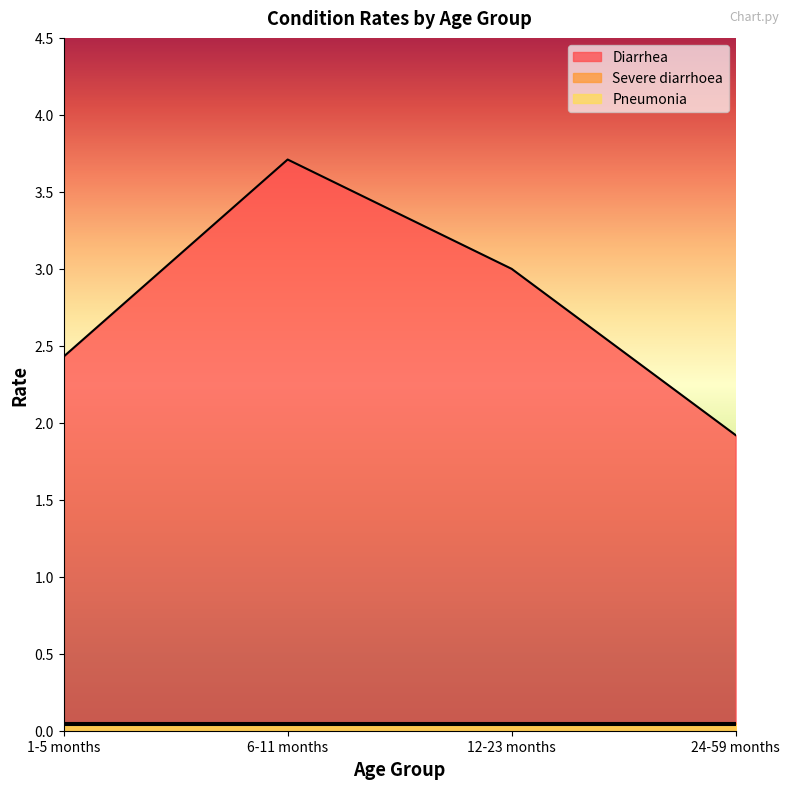

Which has a higher value, 12-23 months or 1-5 months?

12-23 months